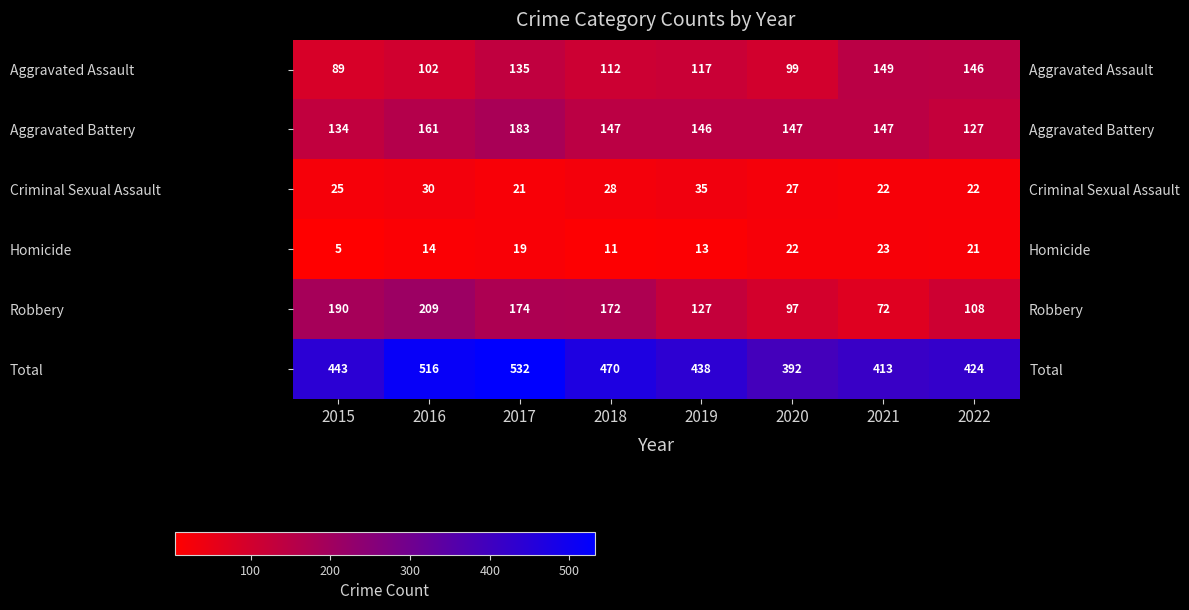

What is the greatest value displayed?

532